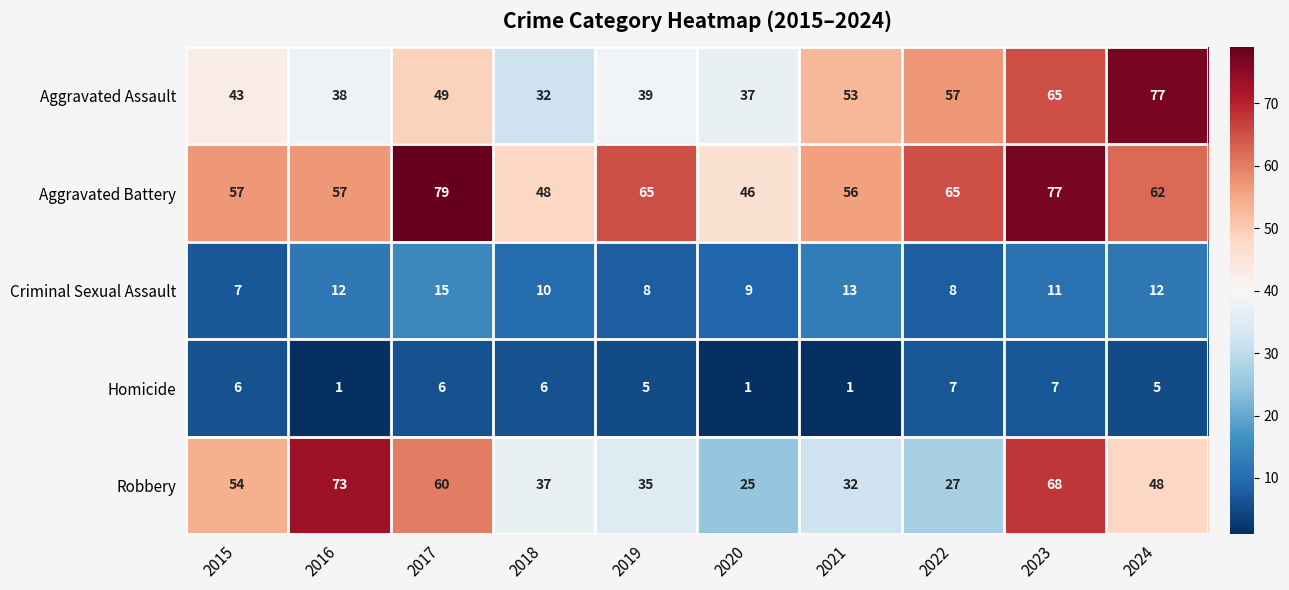

What is the spread (max minus min) of values at 2017?

73